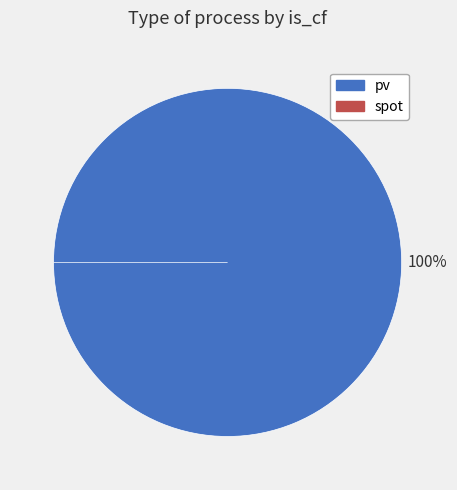

Which slice is the largest?

pv